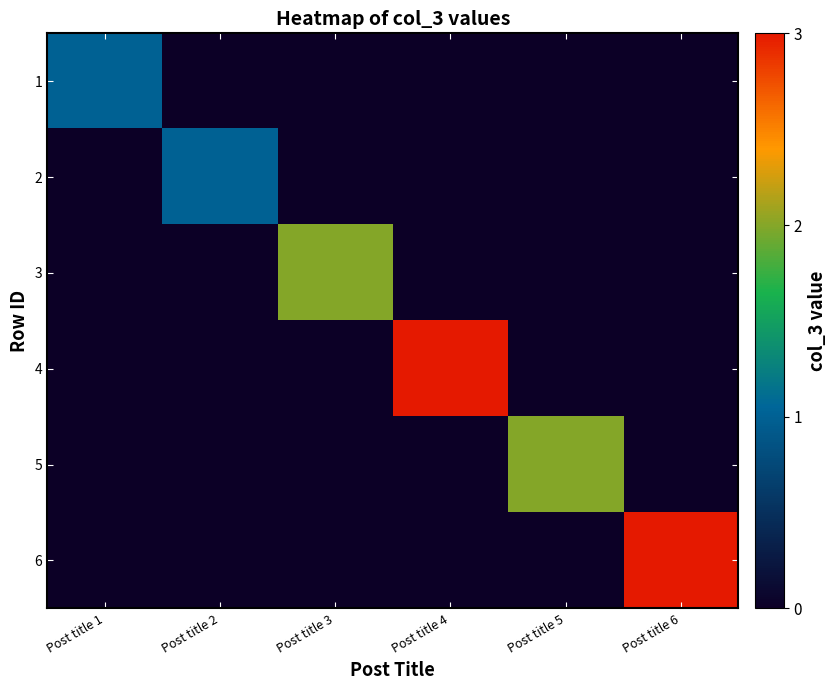

Reading right to left, list all the values displayed in this chart.

1: Post title 6=0	Post title 5=0	Post title 4=0	Post title 3=0	Post title 2=0	Post title 1=1
2: Post title 6=0	Post title 5=0	Post title 4=0	Post title 3=0	Post title 2=1	Post title 1=0
3: Post title 6=0	Post title 5=0	Post title 4=0	Post title 3=2	Post title 2=0	Post title 1=0
4: Post title 6=0	Post title 5=0	Post title 4=3	Post title 3=0	Post title 2=0	Post title 1=0
5: Post title 6=0	Post title 5=2	Post title 4=0	Post title 3=0	Post title 2=0	Post title 1=0
6: Post title 6=3	Post title 5=0	Post title 4=0	Post title 3=0	Post title 2=0	Post title 1=0